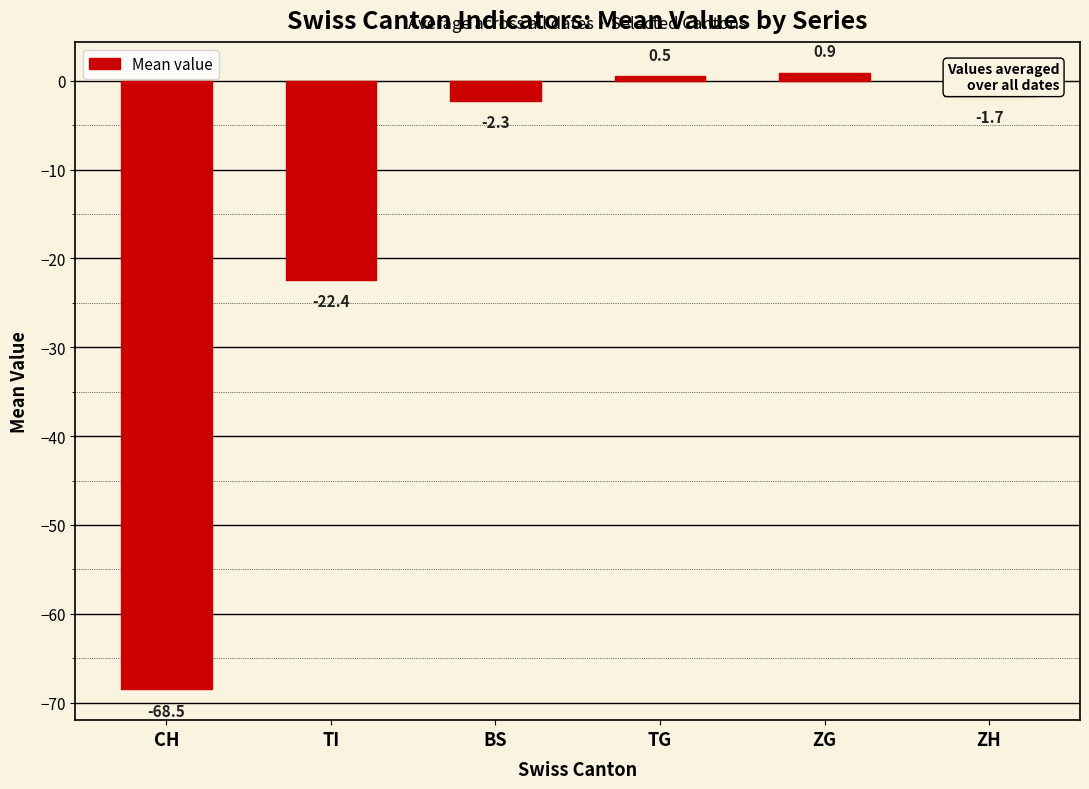

Are the bars grouped side by side (vs. stacked)?

No